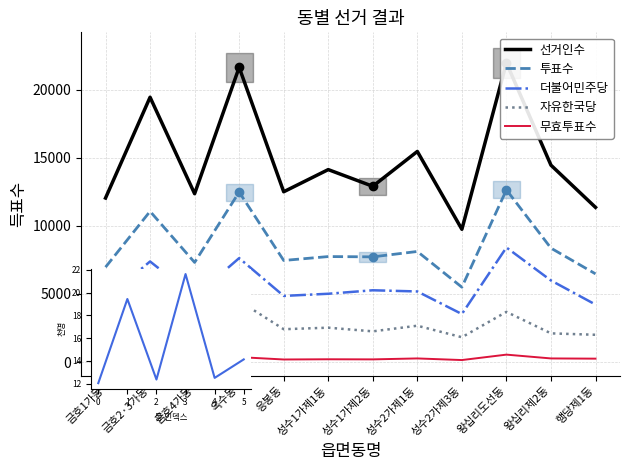

Is it true that 더불어민주당 equals 7384 at 금호2·3가동?

True